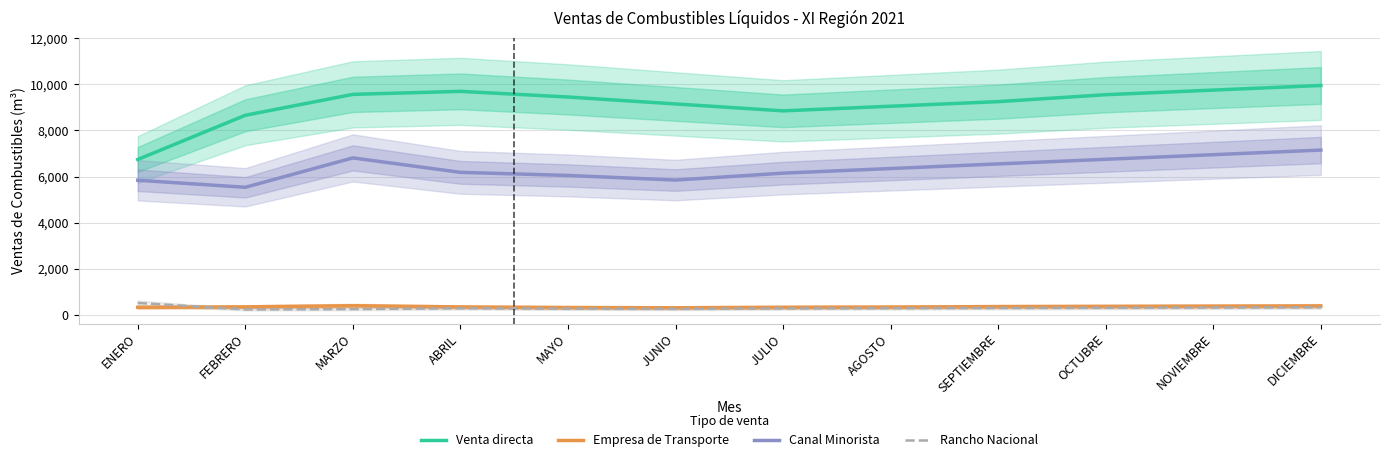

What is the sum of all Canal Minorista values?

76174.2